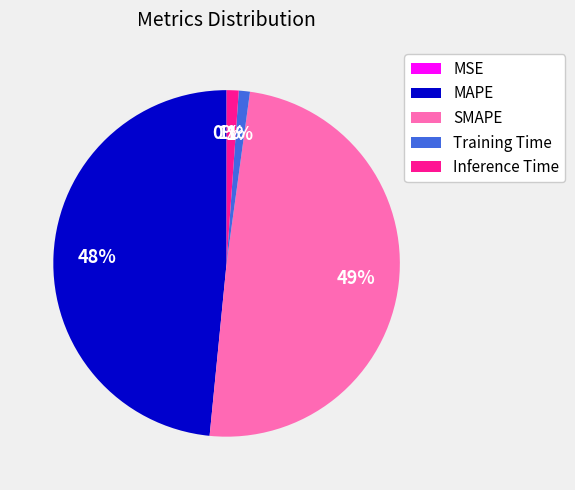

Do Inference Time and SMAPE together represent more than half of the pie?

Yes